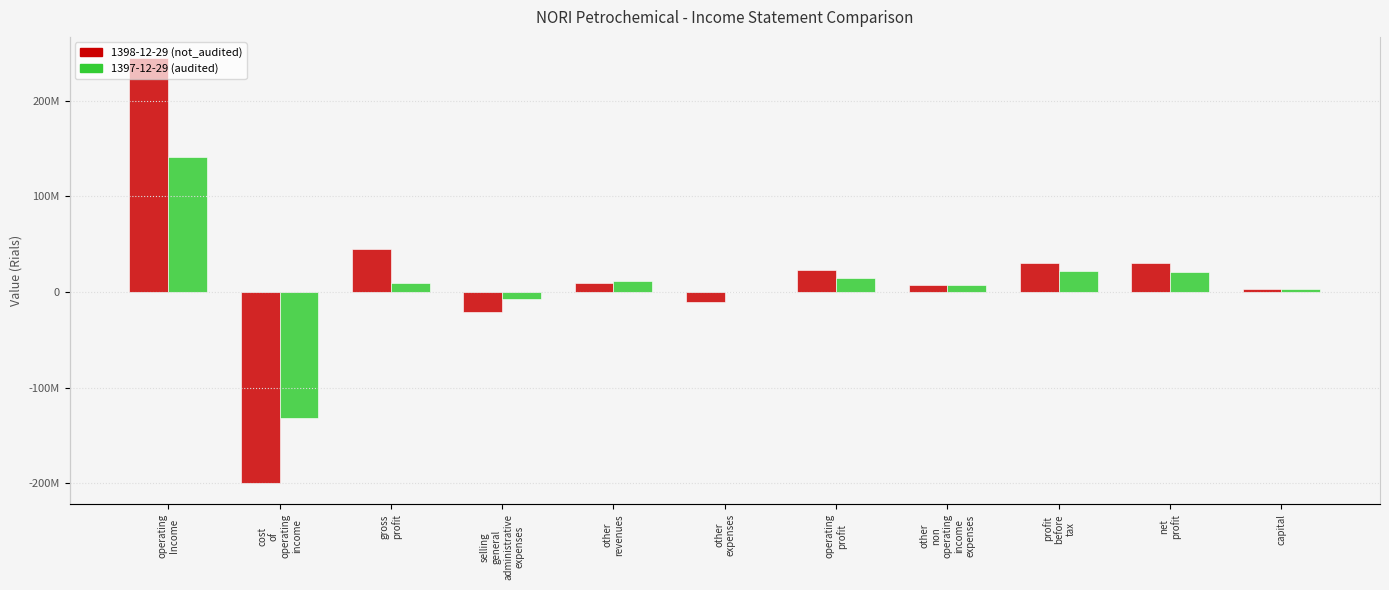

Rank the categories by 1398-12-29 (not_audited) value from highest to lowest.

operating
Income, gross
profit, profit
before
tax, net
profit, operating
profit, other
revenues, other
non
operating
income
expenses, capital, other
expenses, selling
general
administrative
expenses, cost
of
operating
income